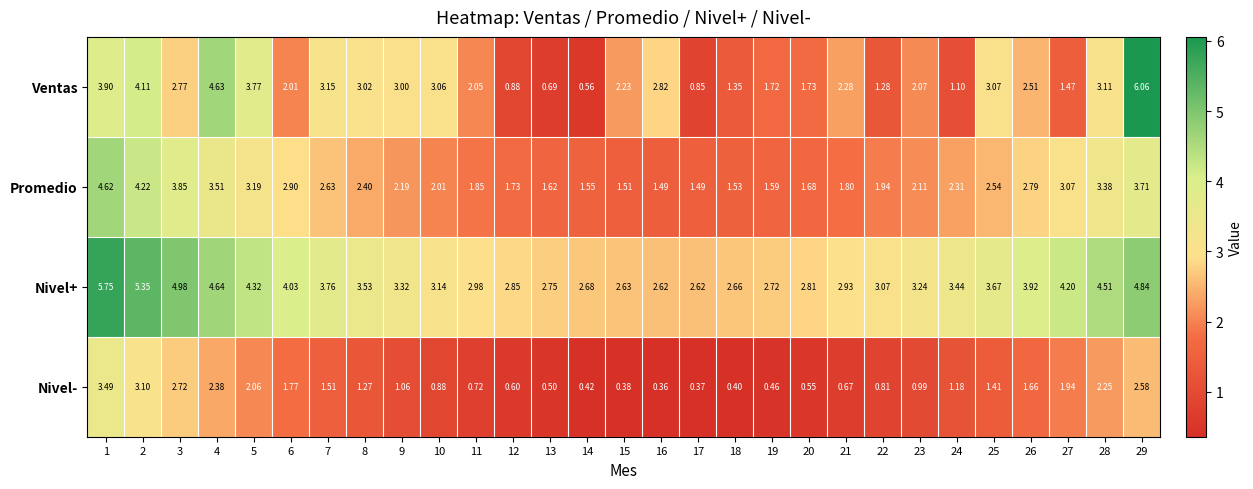

How many categories are shown in the chart?

29